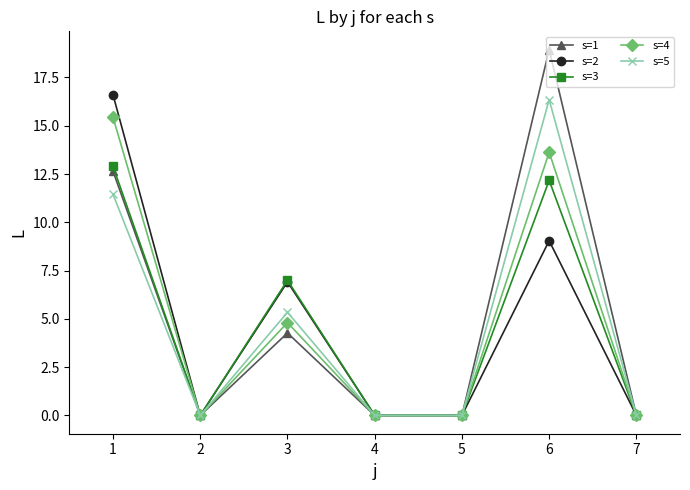

What is the greatest value displayed?

18.9